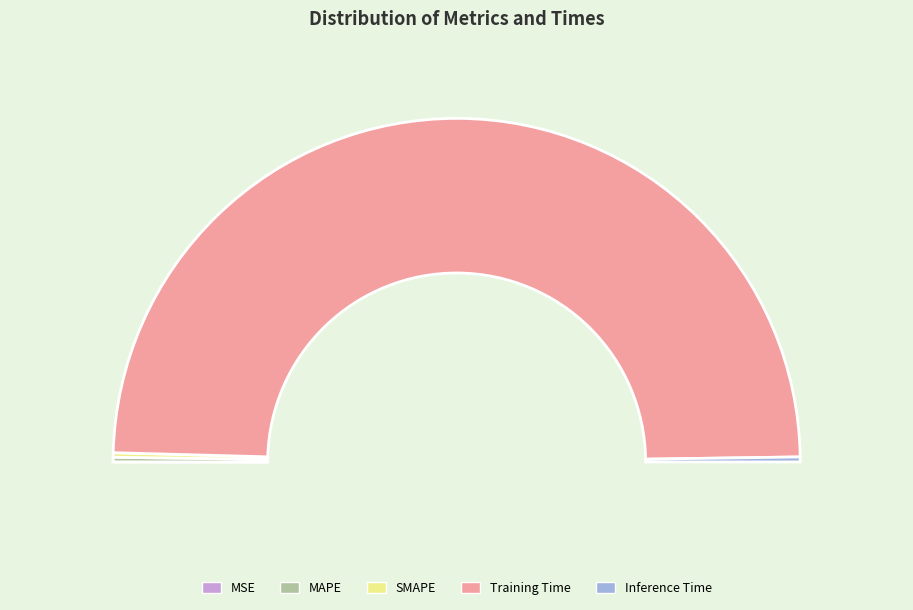

How many slices are in this pie chart?

5